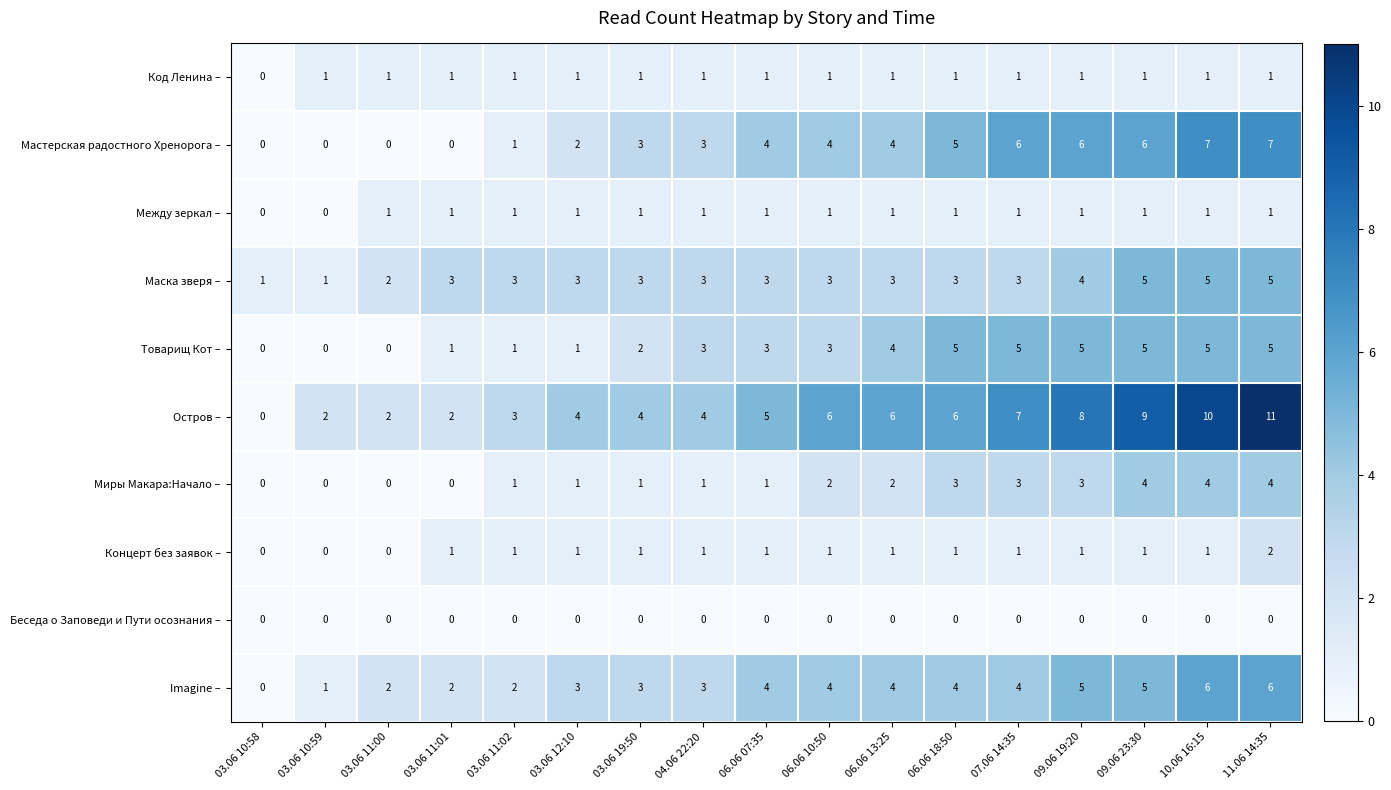

Which series changed the most between 03.06 10:58 and 03.06 12:10?

Остров –